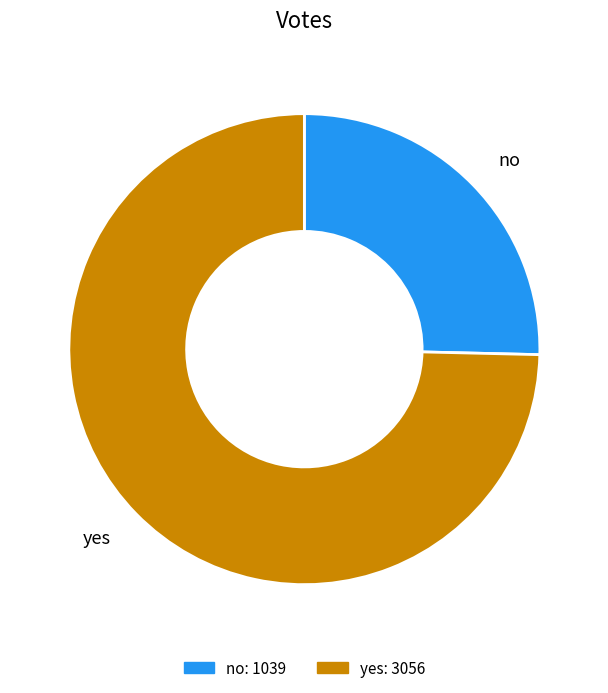

Which category has the smallest portion of the pie?

no